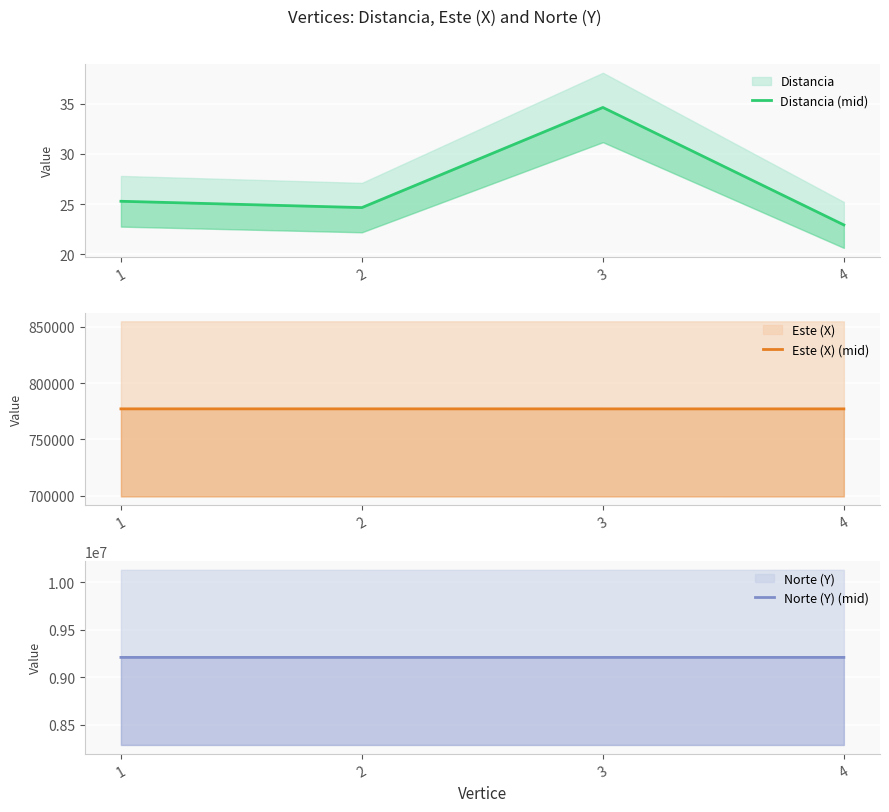

What is the difference between the highest and lowest values at 3?

9210351.6